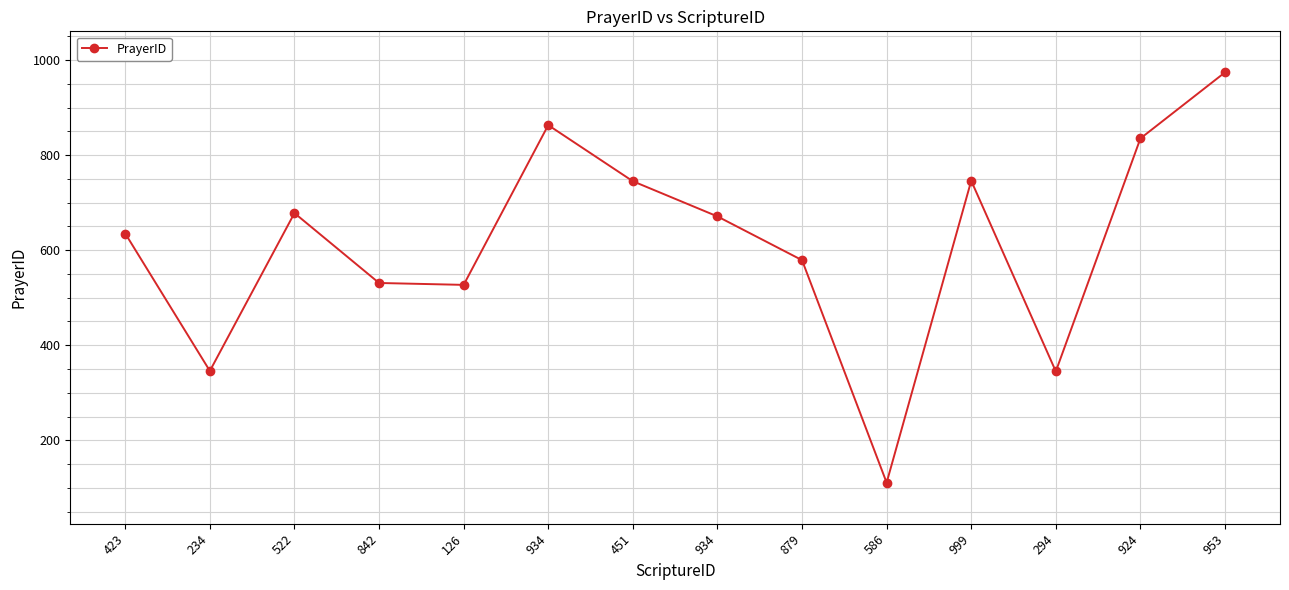

Does the chart display data point markers on the line(s)?

Yes